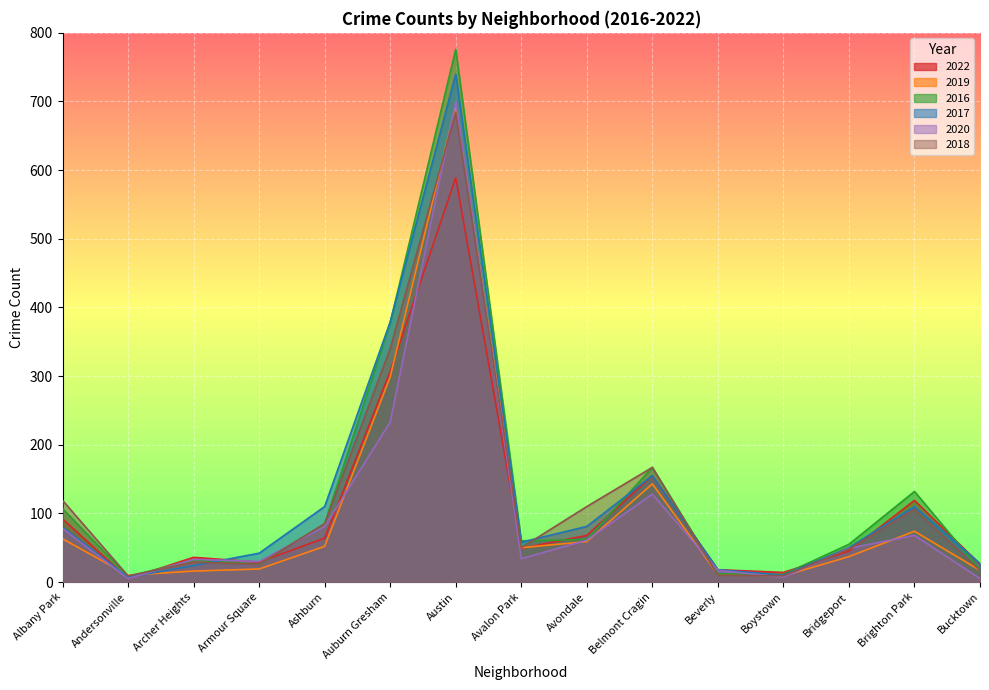

How many data points in 2018 are less than 50?

7